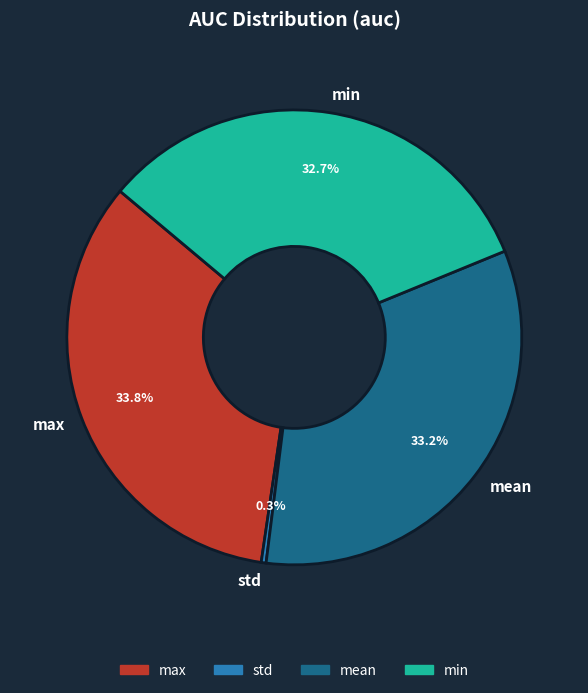

How much of the chart is everything except mean?

66.8%